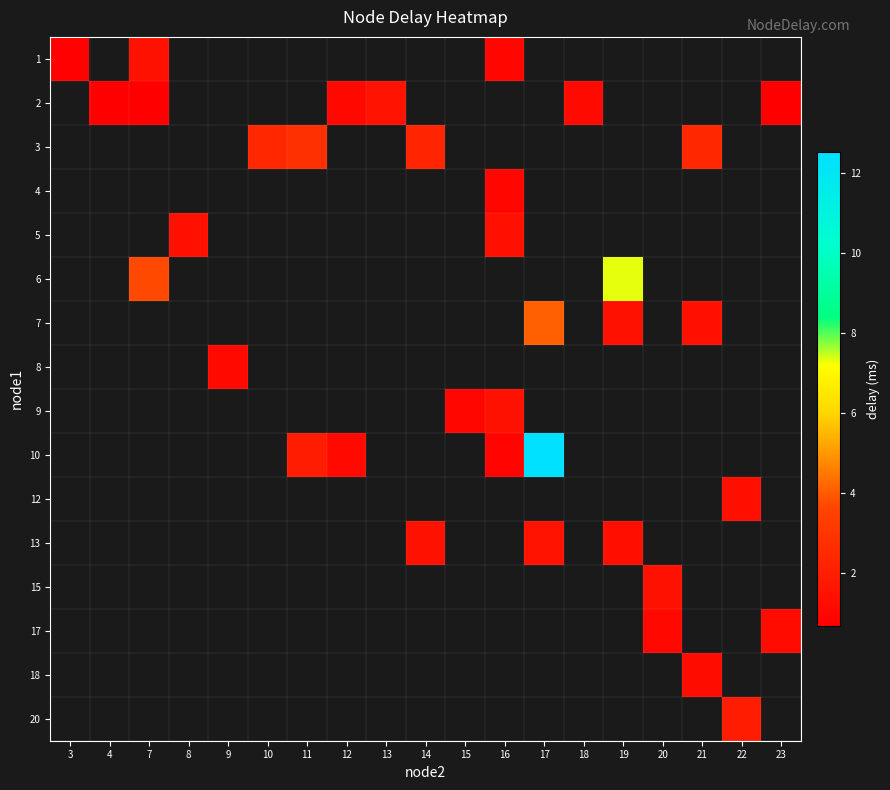

Which category has the lowest value in the 12 series?

3